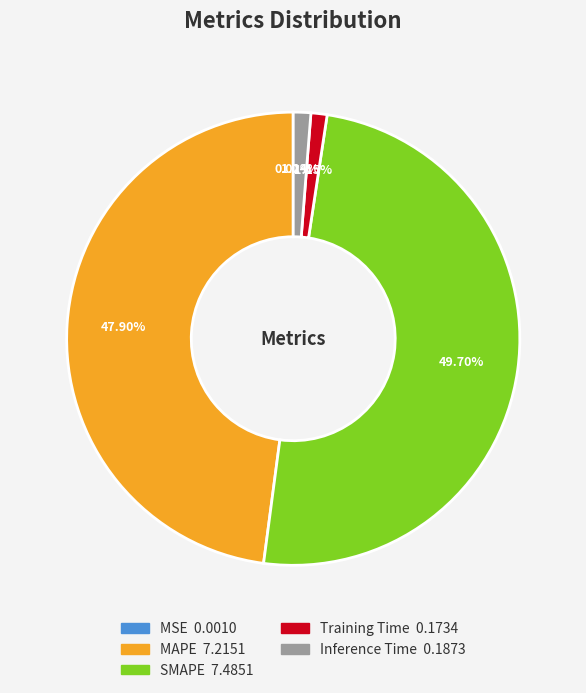

How much of the chart is everything except SMAPE?

50.3%